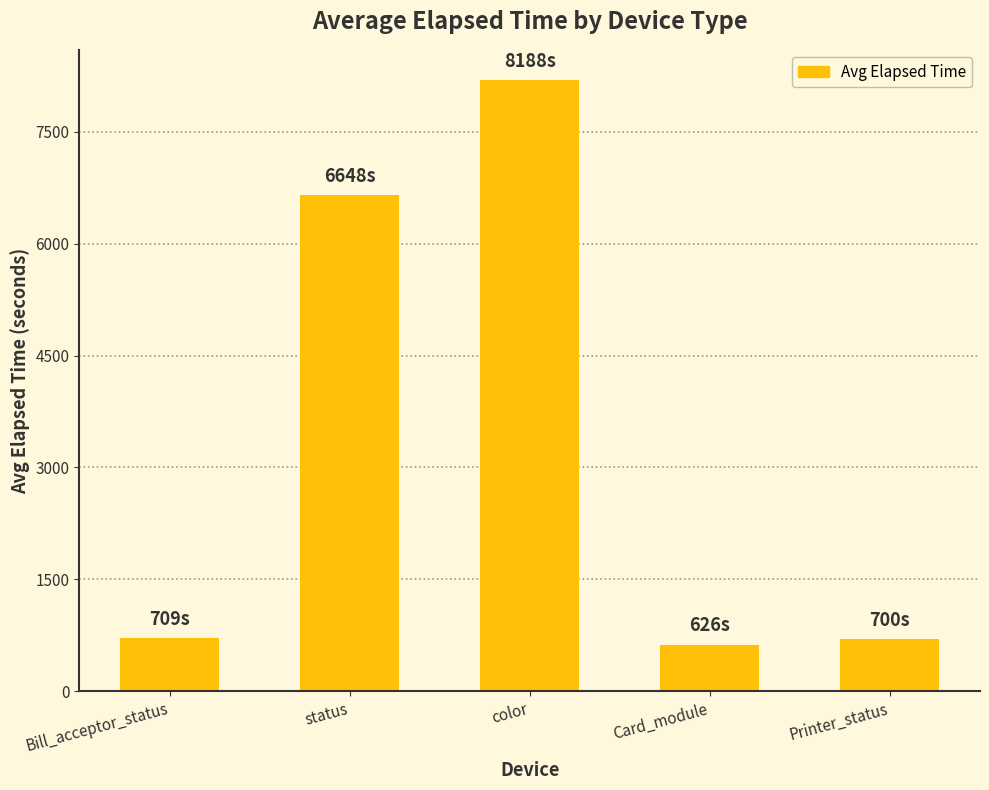

Which label corresponds to the largest value in the chart?

color